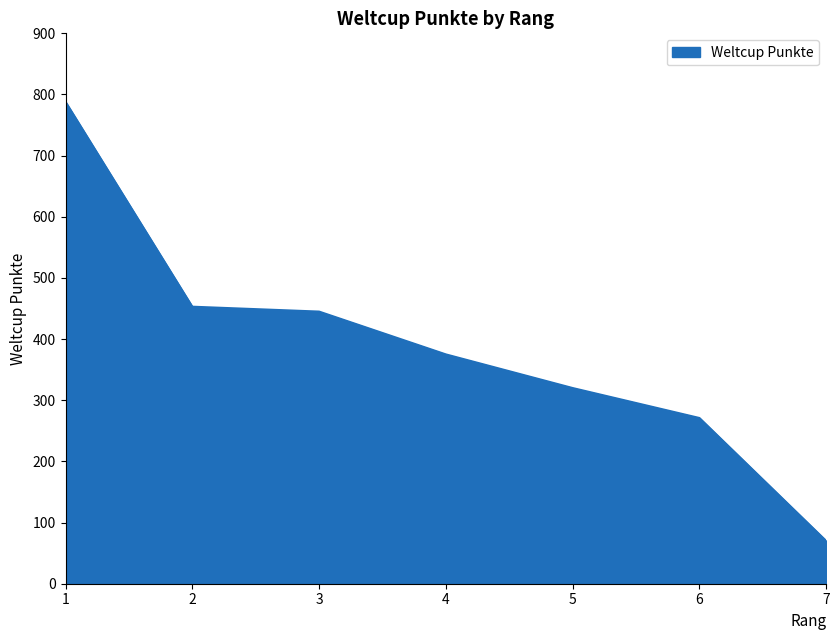

Read the value at 1, to the nearest 100.

800